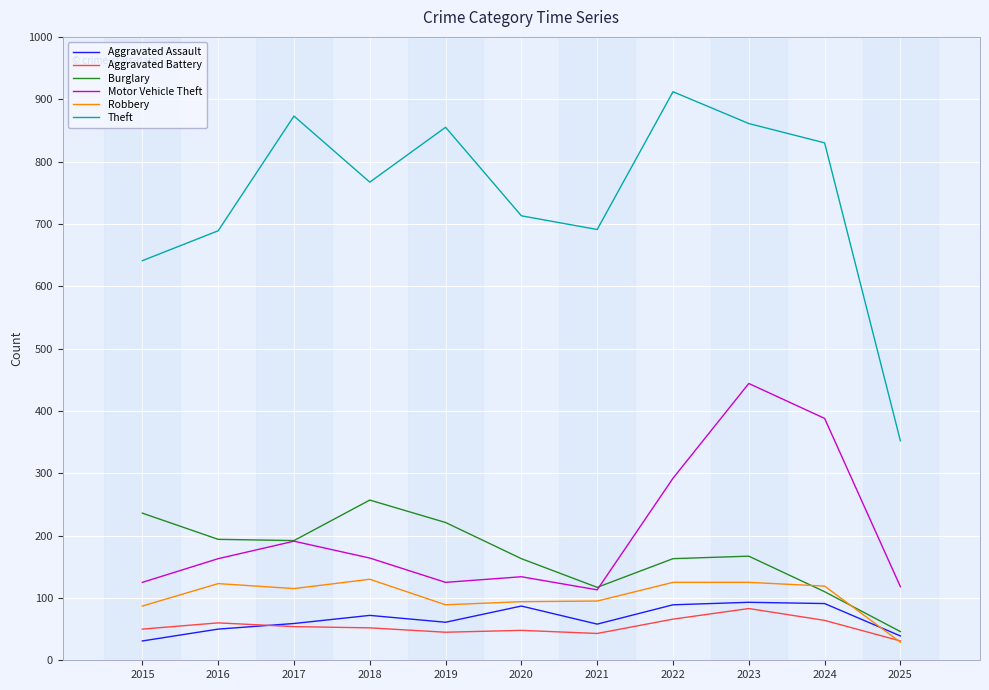

What is the spread (max minus min) of values at 2015?

610